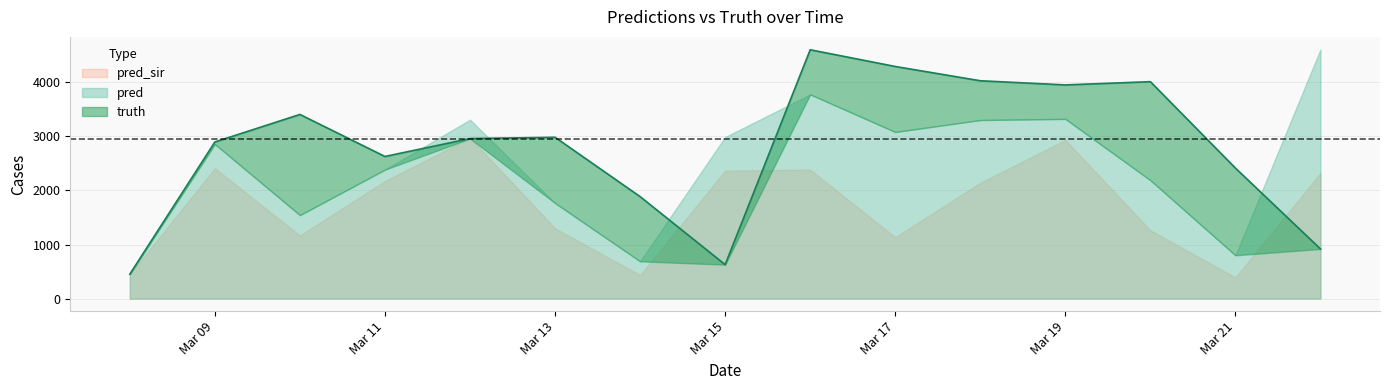

What is the total value across all series at 2021-03-17?

8511.0